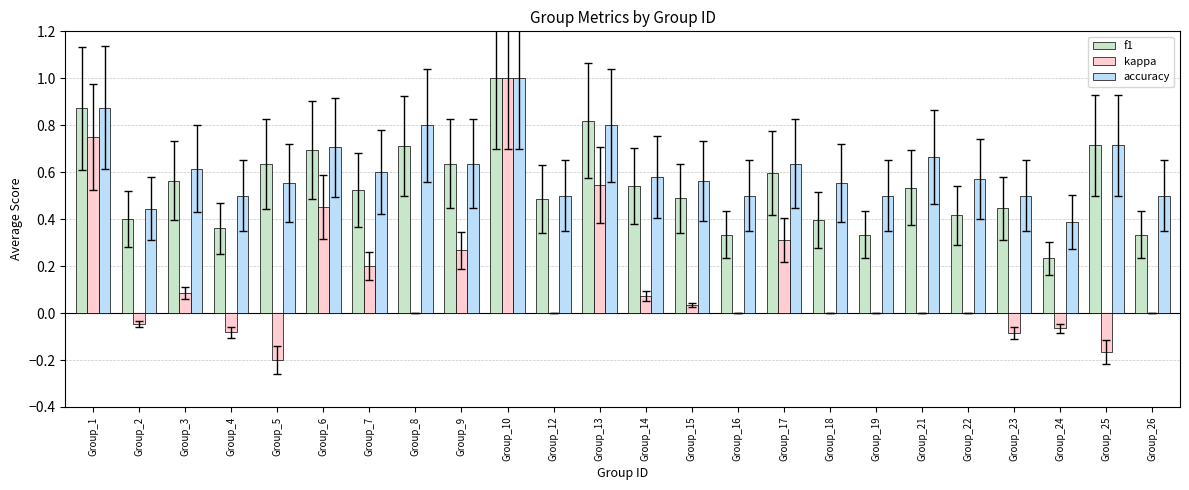

Which series has the largest range (max minus min)?

kappa